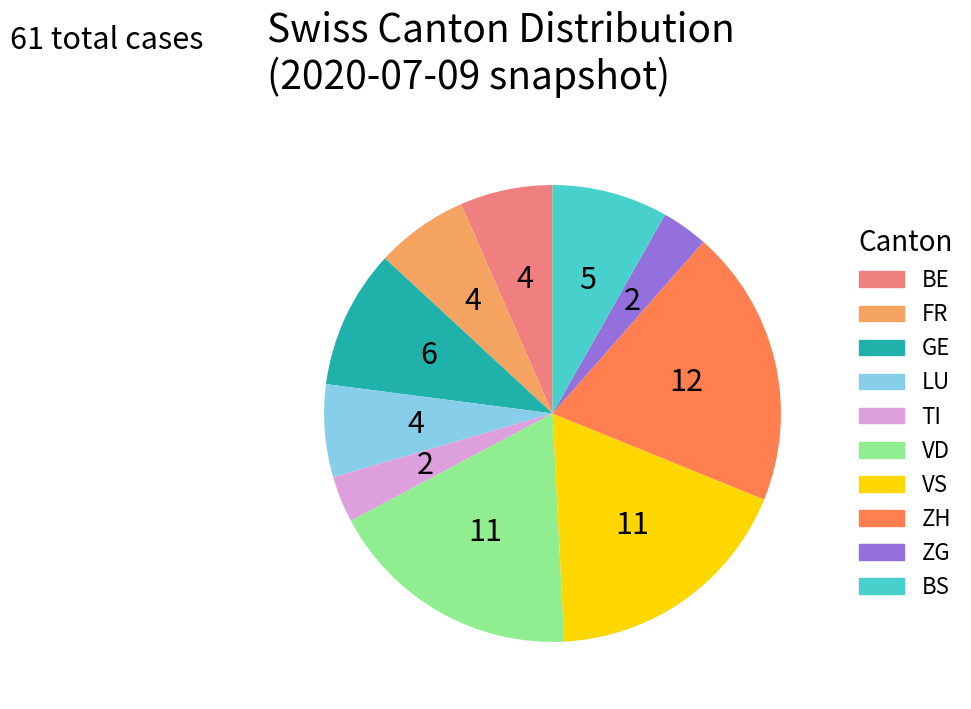

Approximately how many times larger is the value at FR compared to BS?

0.8